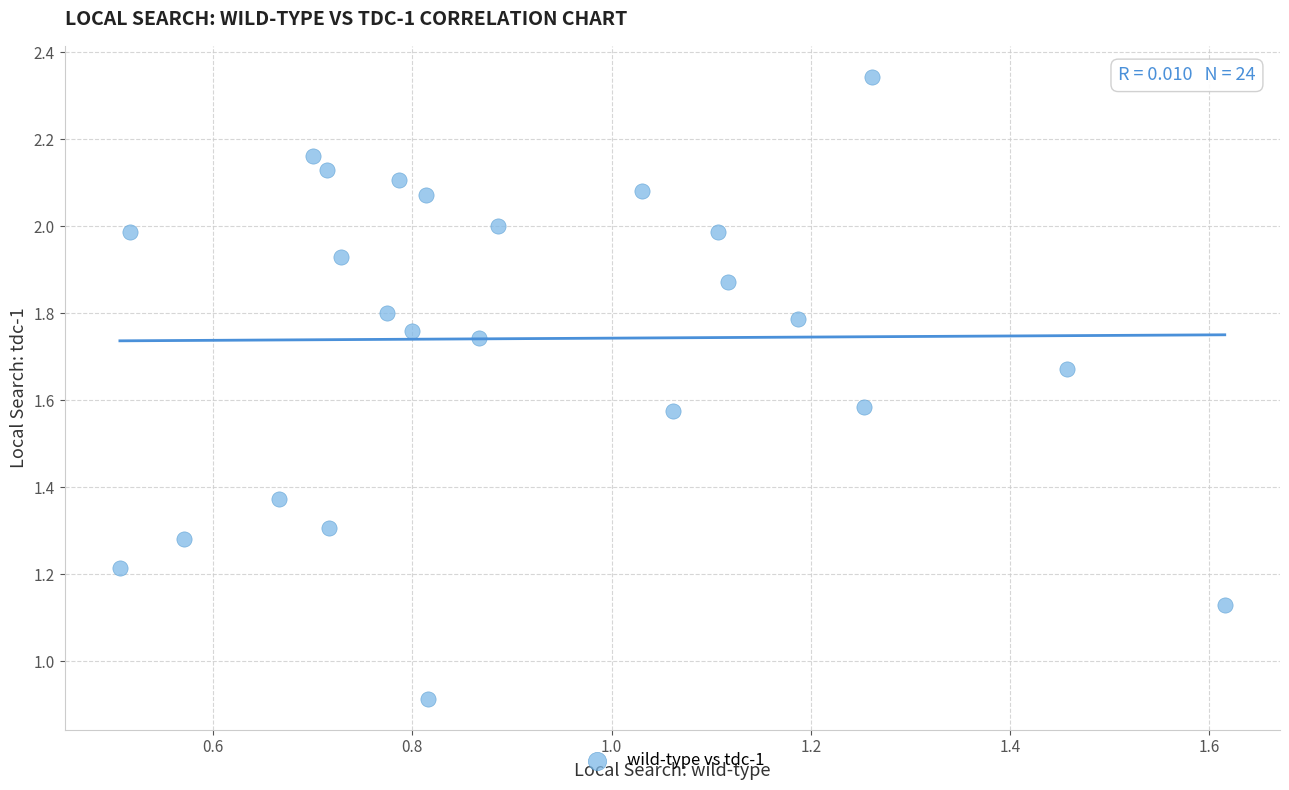

What Y value in the scatter plot is closest to 1?

0.9